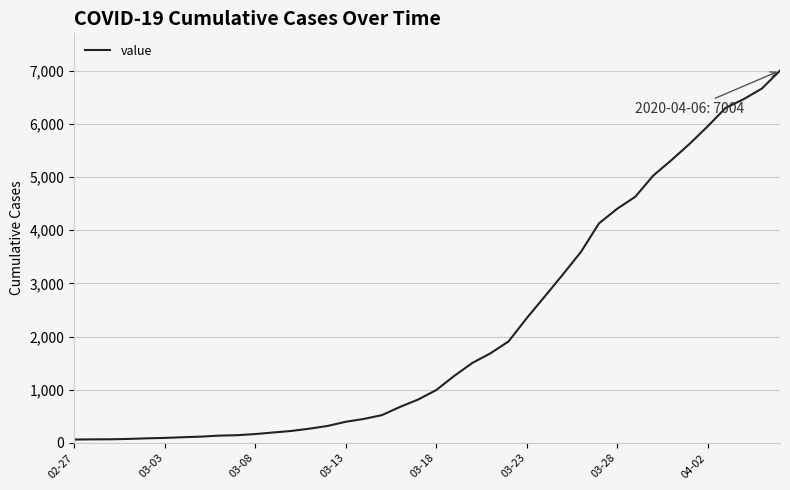

What is the difference between the maximum and minimum values?

6940